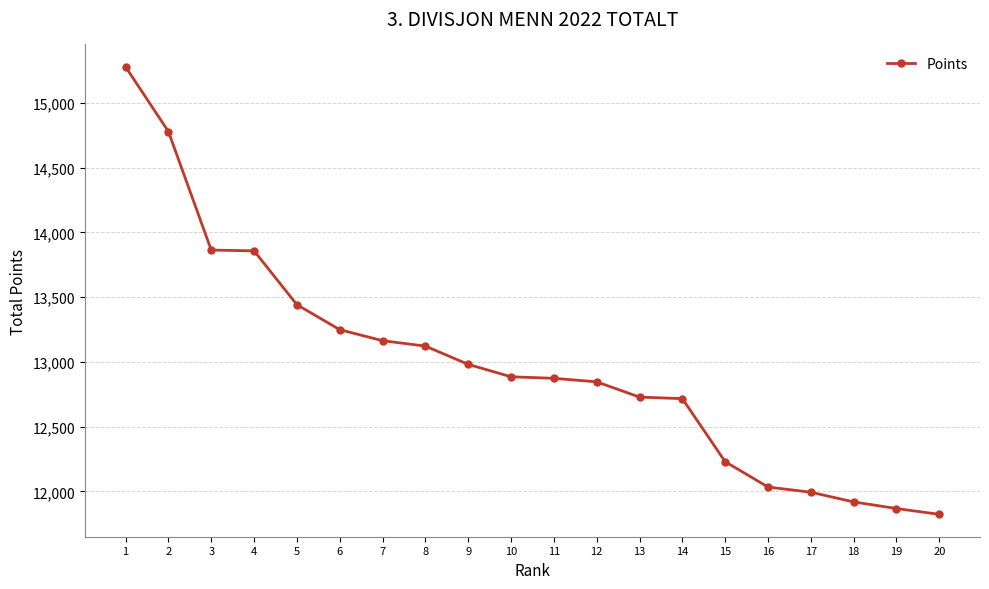

What is the approximate value at 14, to the nearest 10?

12720